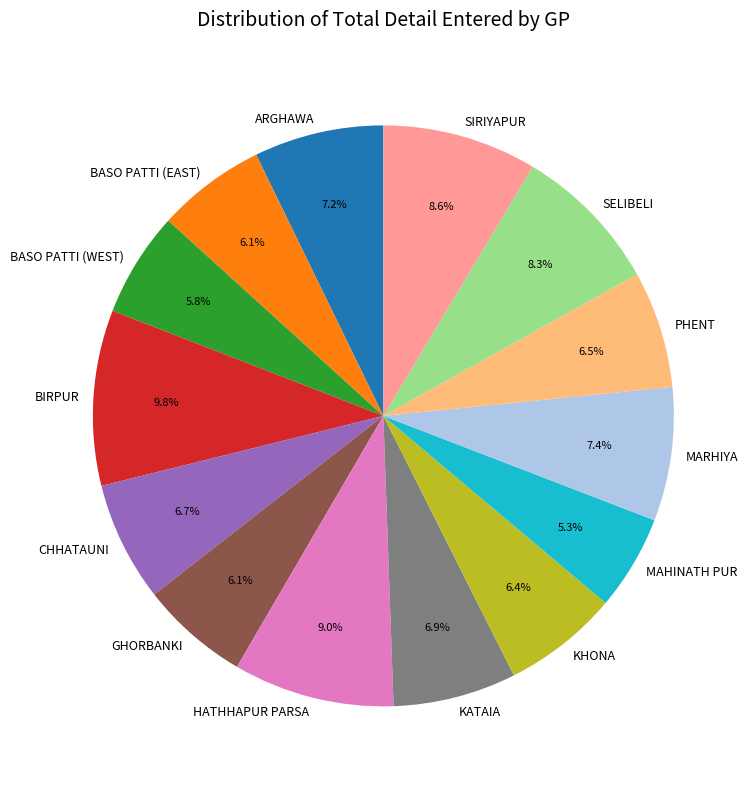

Which slice is the smallest?

MAHINATH PUR